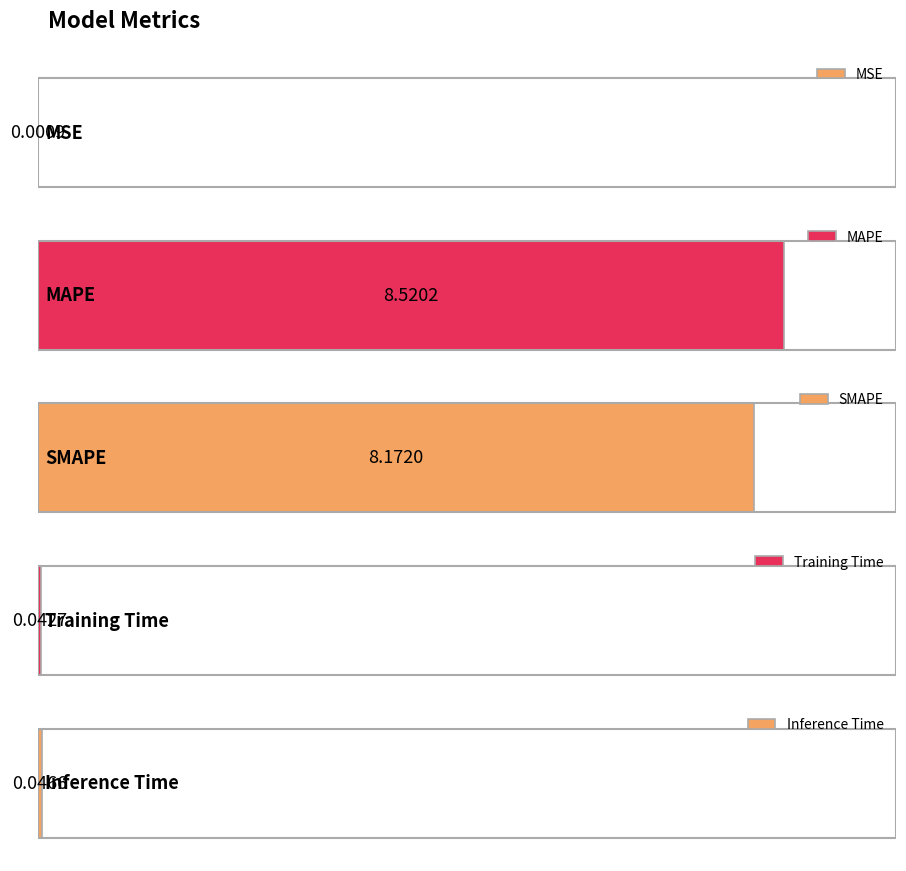

Reading left to right, extract all data points from this chart.

MSE=0.0	MAPE=8.5	SMAPE=8.2	Training Time=0.0	Inference Time=0.0